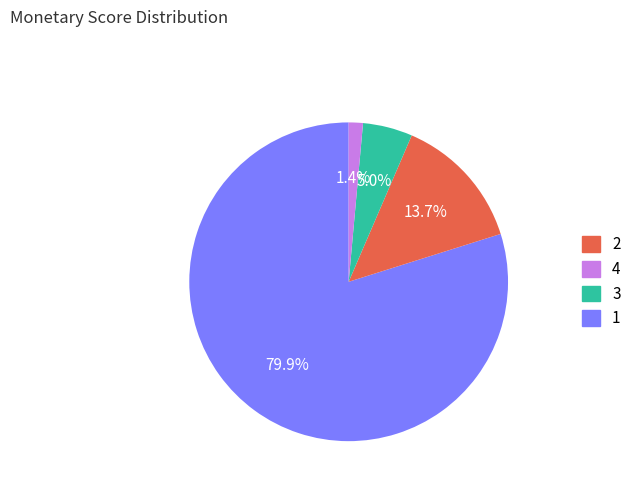

What percentage is NOT represented by 1?

98.6%